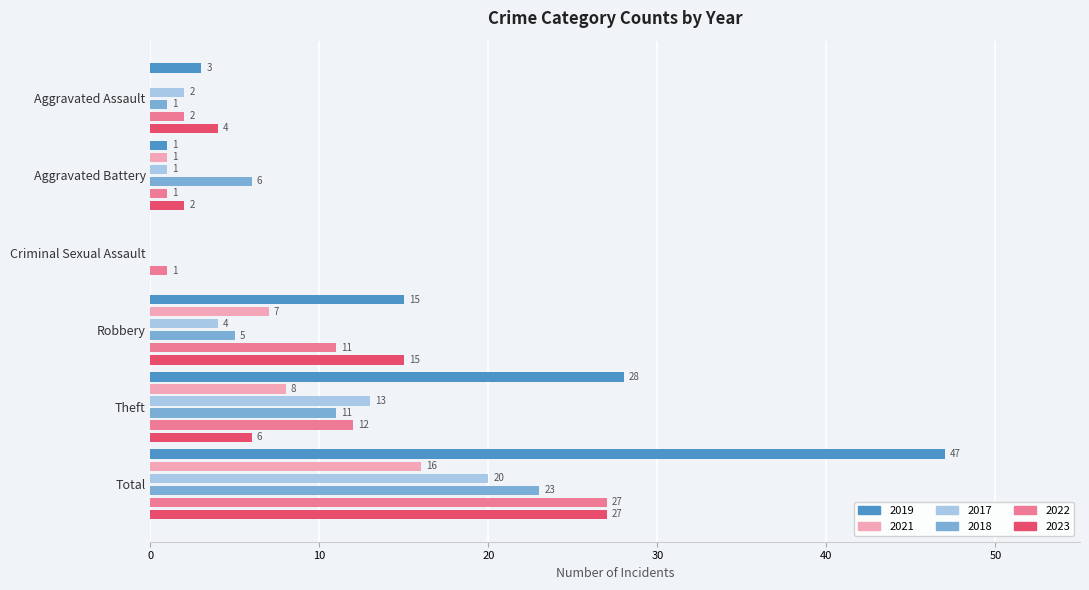

What is the label of the 3rd bar from the left?

Criminal Sexual Assault